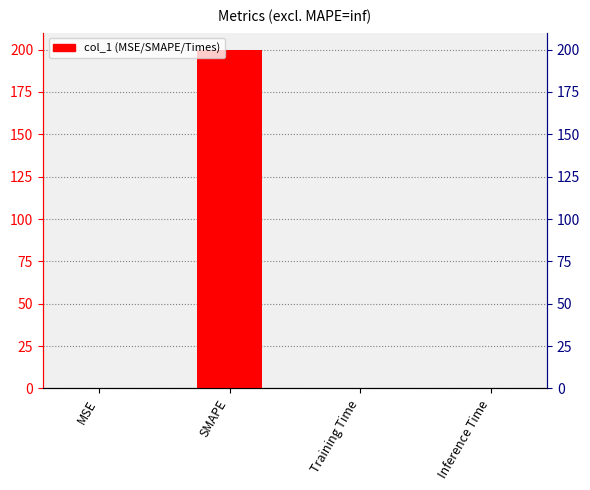

What is the difference between the values at MSE and Inference Time?

0.3